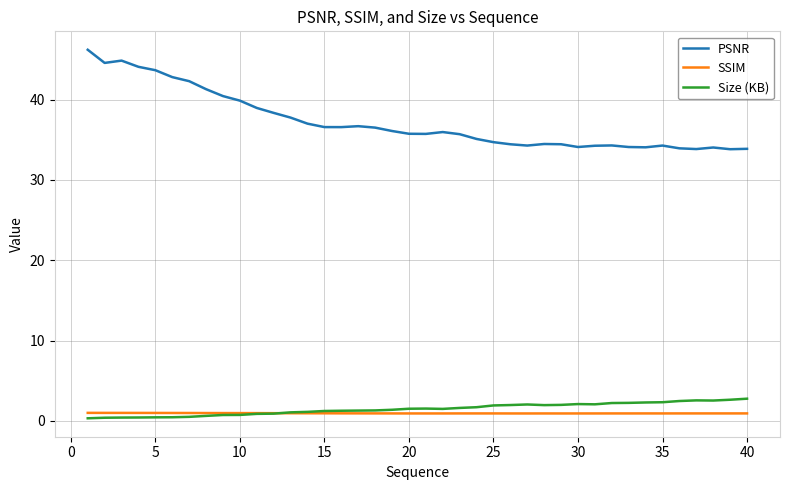

True or false: PSNR and Size (KB) intersect in this chart.

False